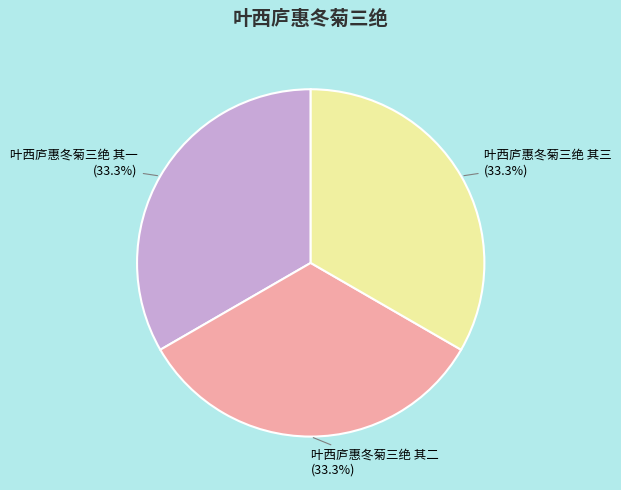

Is there any slice that represents more than half of the pie?

No